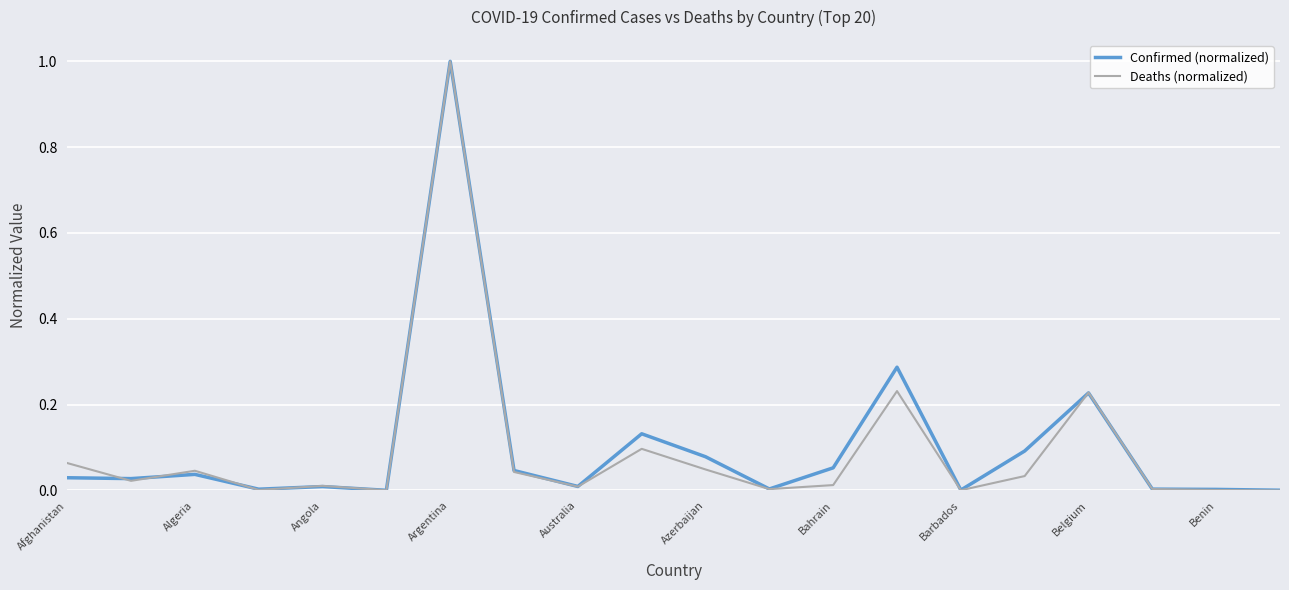

What is the difference between the maximum and minimum values in the Deaths (normalized) series?

1.0